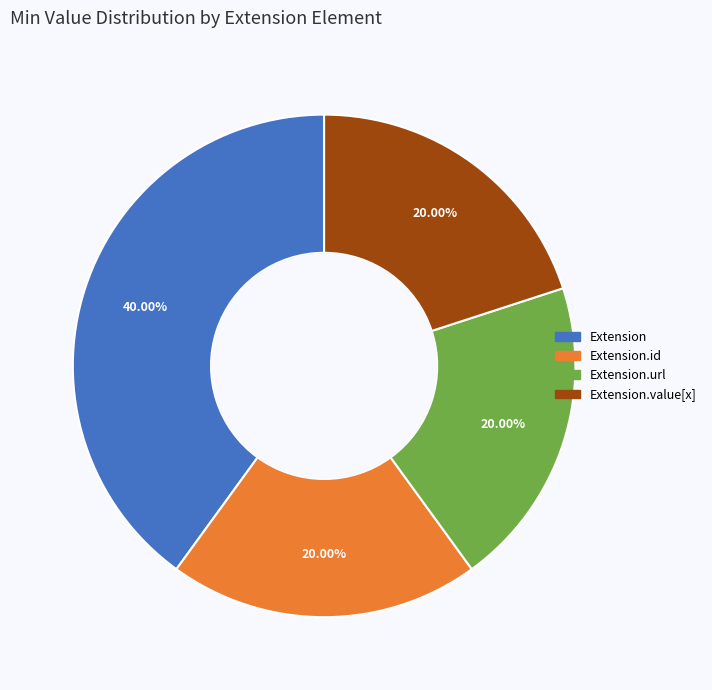

Count the number of slices in the pie.

4